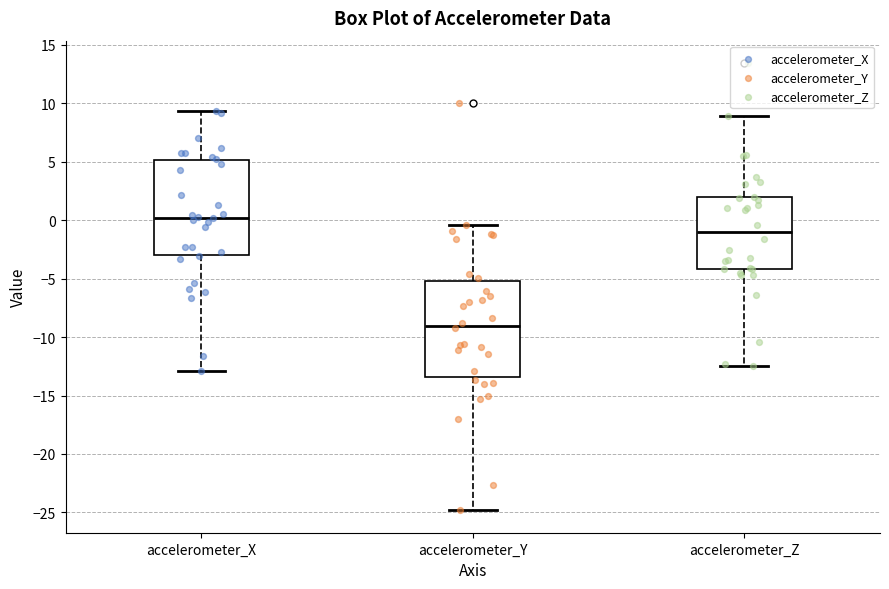

Reading left to right, transcribe this box plot: for each box, give where its median line is, the range the box spans, and where its two whiskers end, as read against the y-axis. The values are not printed on the chart, so give them approximately, as read against the axis.

accelerometer_X: median 0.0, box -3.0 to 5.0, whiskers -13.0 to 9.5
accelerometer_Y: median -9.0, box -13.5 to -5.0, whiskers -25.0 to -0.5
accelerometer_Z: median -1.0, box -4.0 to 2.0, whiskers -12.5 to 9.0